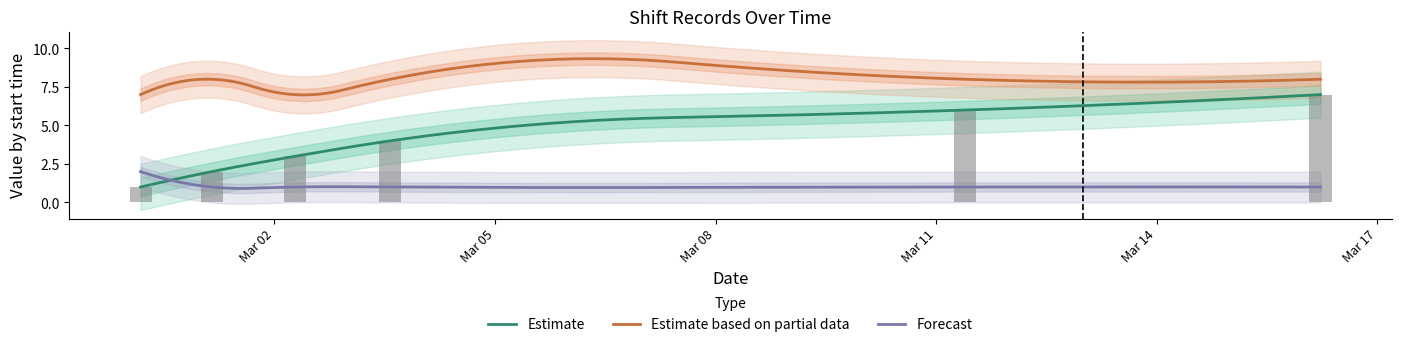

True or false: Estimate based on partial data and Estimate intersect in this chart.

False